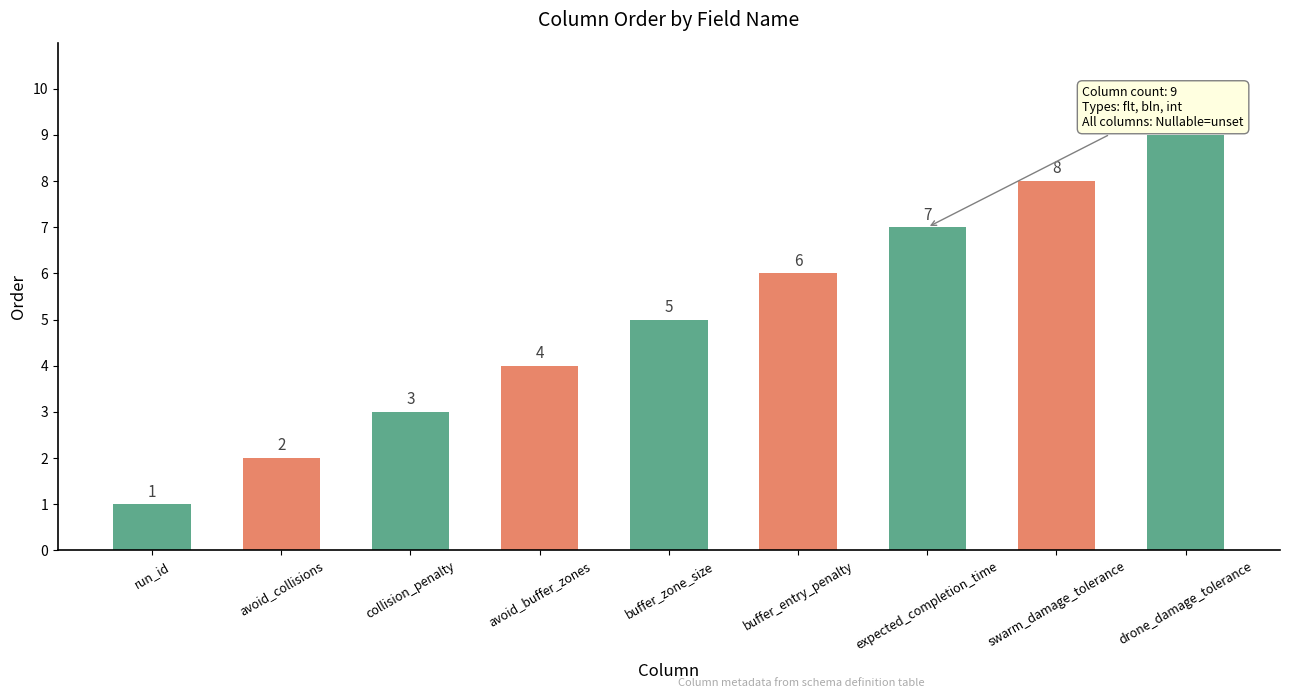

Which label corresponds to the smallest value in the chart?

run_id